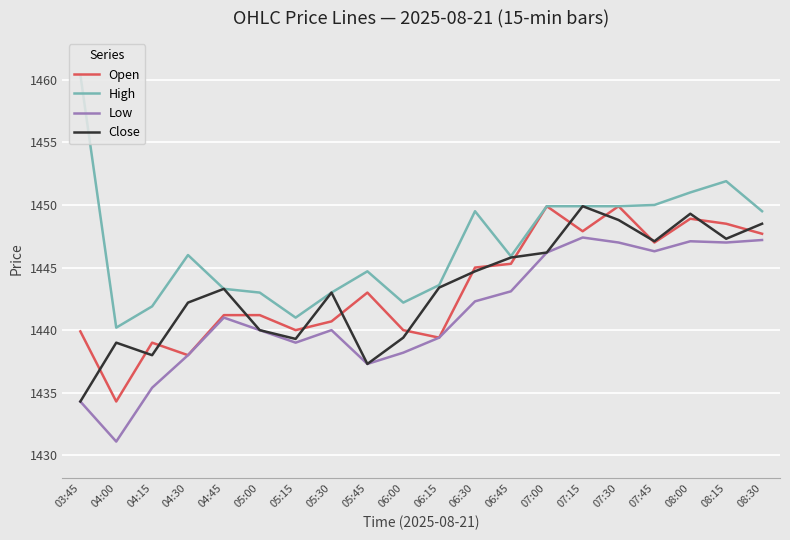

What is the sum of the Open values at 06:15 and 07:00?

2889.3